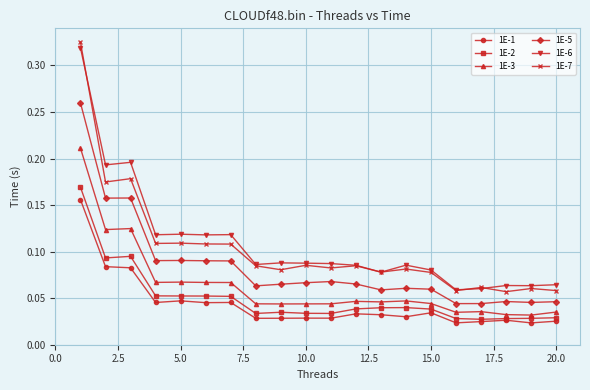

How many lines are shown in the chart?

6